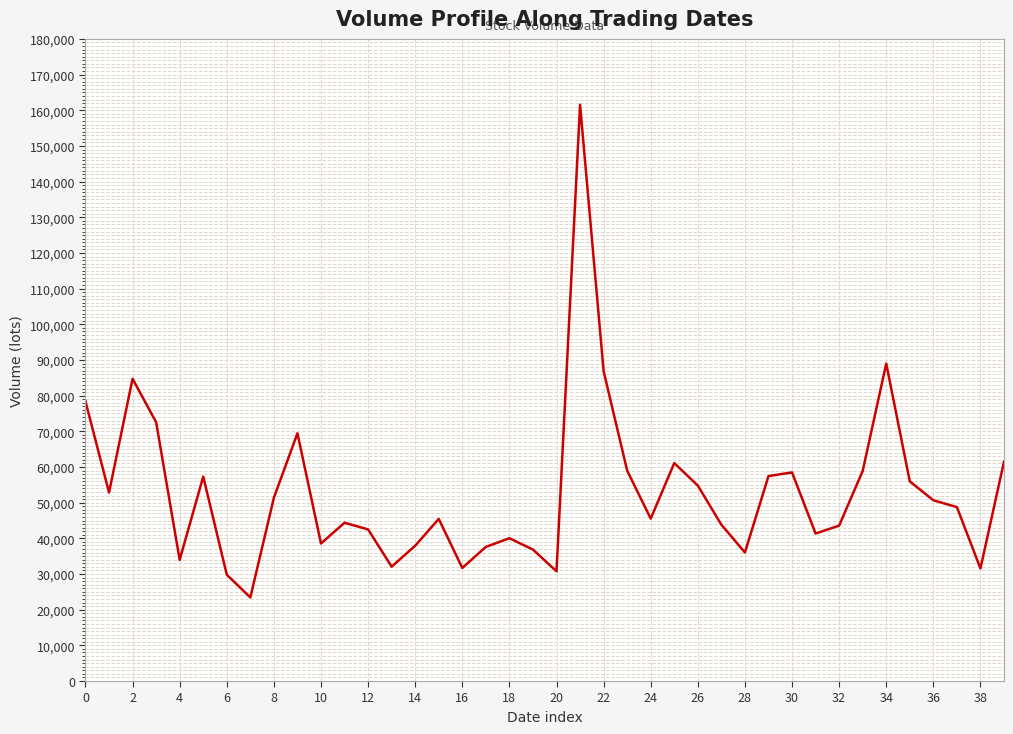

What is the maximum value shown in the chart?

161559.6